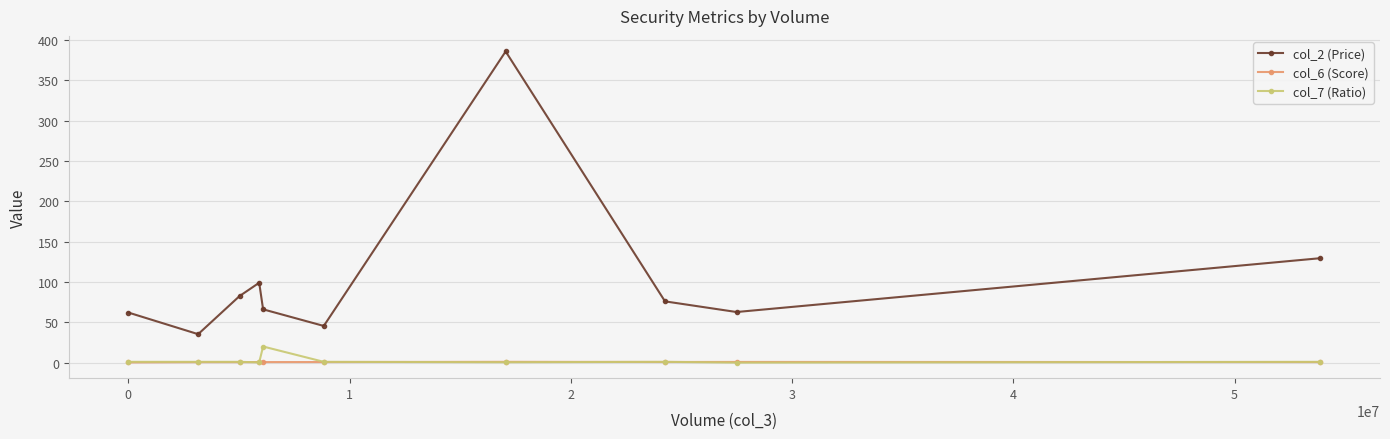

List the series in order of their peak value, lowest first.

col_6 (Score), col_7 (Ratio), col_2 (Price)